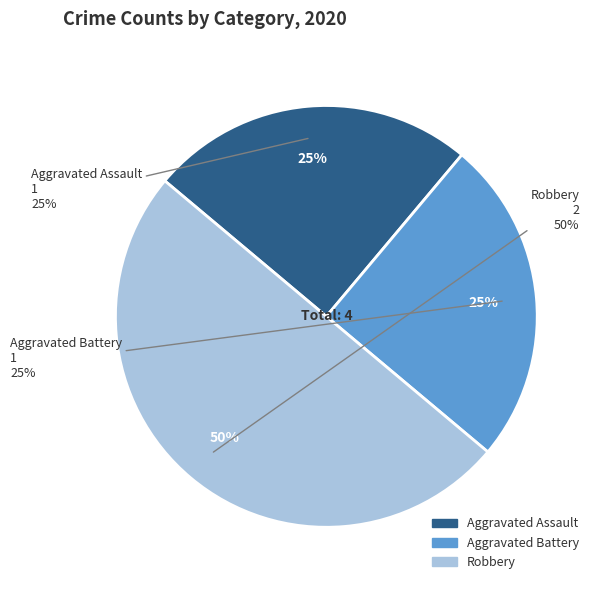

Is the sum of Aggravated Assault and Robbery greater than half?

Yes